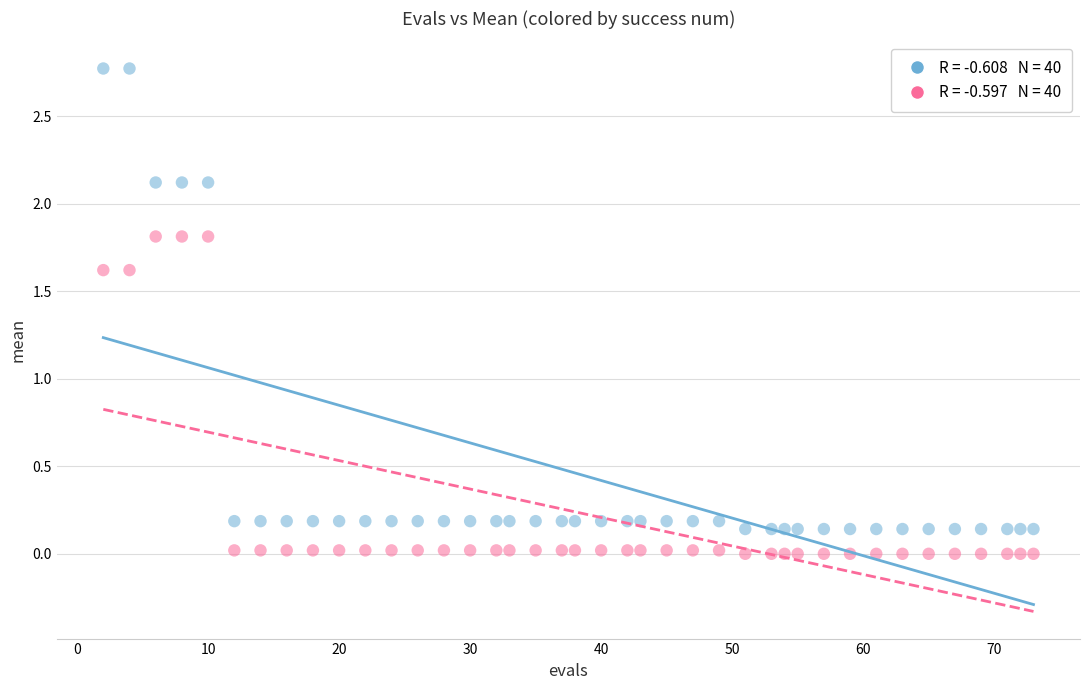

Across all data points, what is the range of X values (max minus min)?

71.0